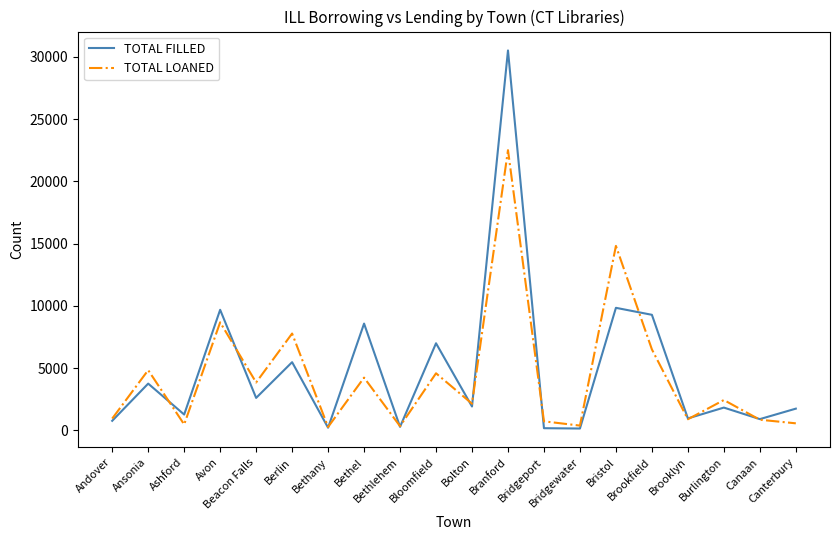

Rank the series by their maximum value, from highest to lowest.

TOTAL FILLED, TOTAL LOANED